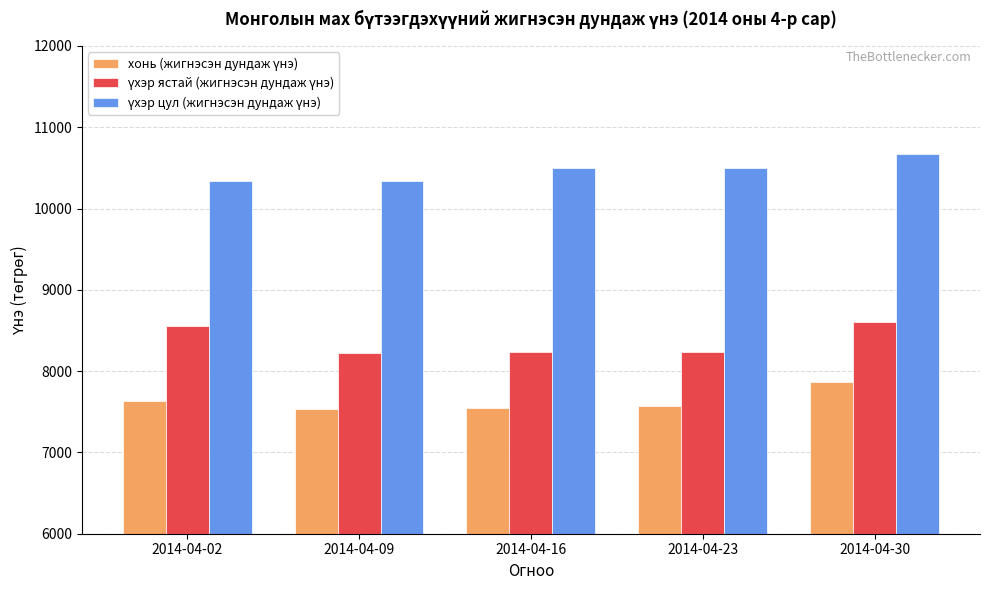

Are the bars grouped side by side (vs. stacked)?

Yes